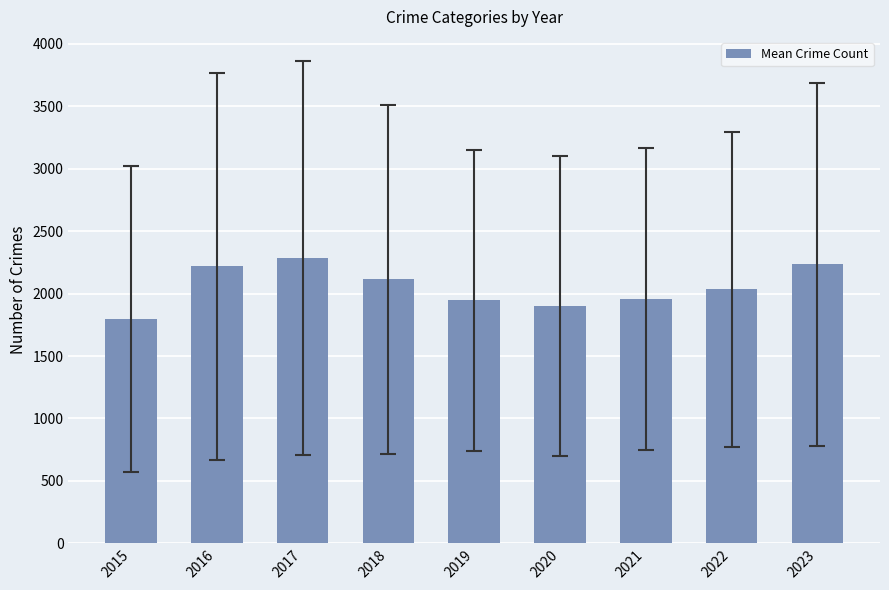

What is the average value?

2054.0